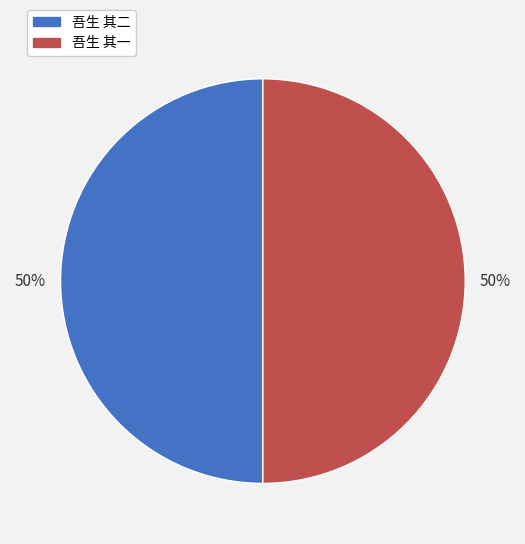

What is the ratio of the value at 吾生 其二 to the value at 吾生 其一?

1.0